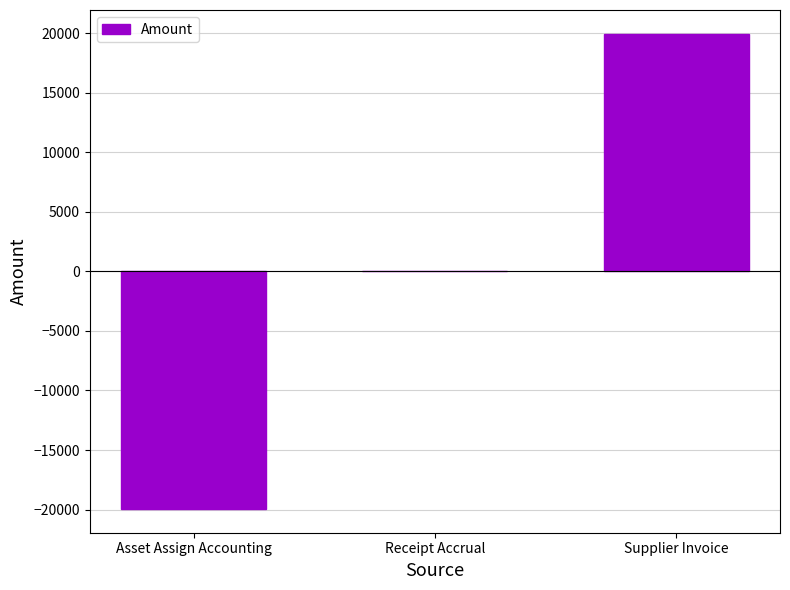

At which category does the chart reach its peak across all series?

Supplier Invoice